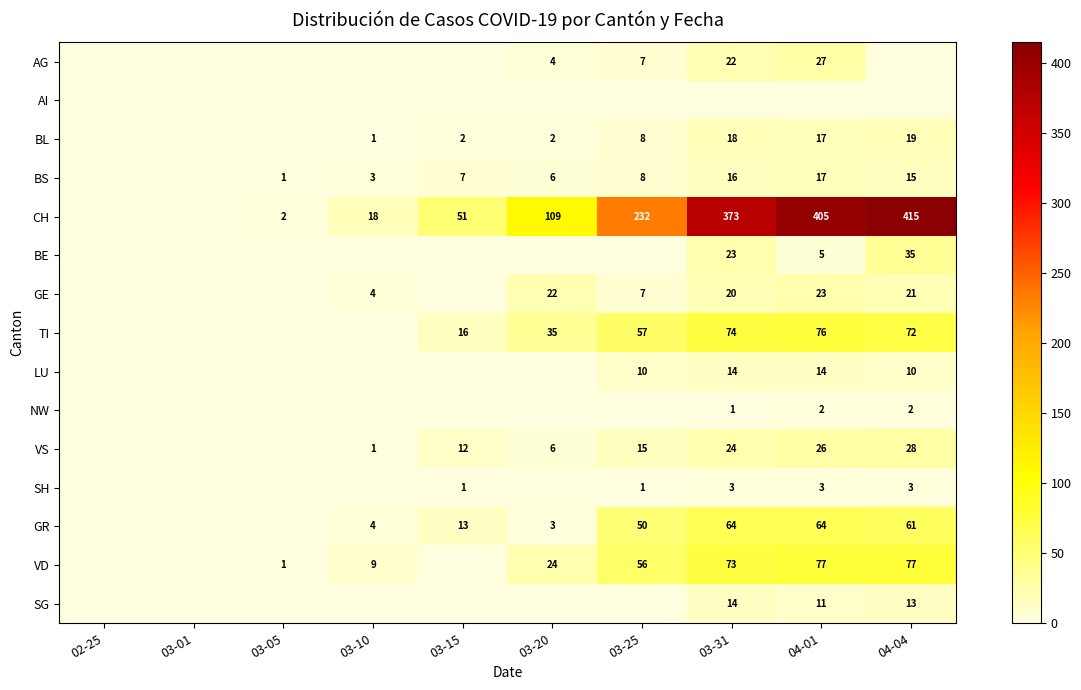

What is the sum of the VS values at 03-20 and 04-01?

32